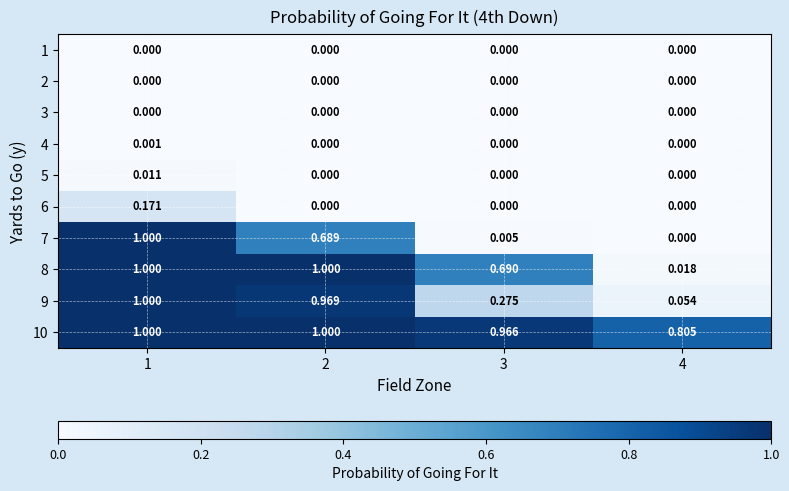

Reading right to left, what are all the values shown in this chart?

1: 4=0.0	3=0.0	2=0.0	1=0.0
2: 4=0.0	3=0.0	2=0.0	1=0.0
3: 4=0.0	3=0.0	2=0.0	1=0.0
4: 4=0.0	3=0.0	2=0.0	1=0.0
5: 4=0.0	3=0.0	2=0.0	1=0.0
6: 4=0.0	3=0.0	2=0.0	1=0.2
7: 4=0.0	3=0.0	2=0.7	1=1.0
8: 4=0.0	3=0.7	2=1.0	1=1.0
9: 4=0.1	3=0.3	2=1.0	1=1.0
10: 4=0.8	3=1.0	2=1.0	1=1.0